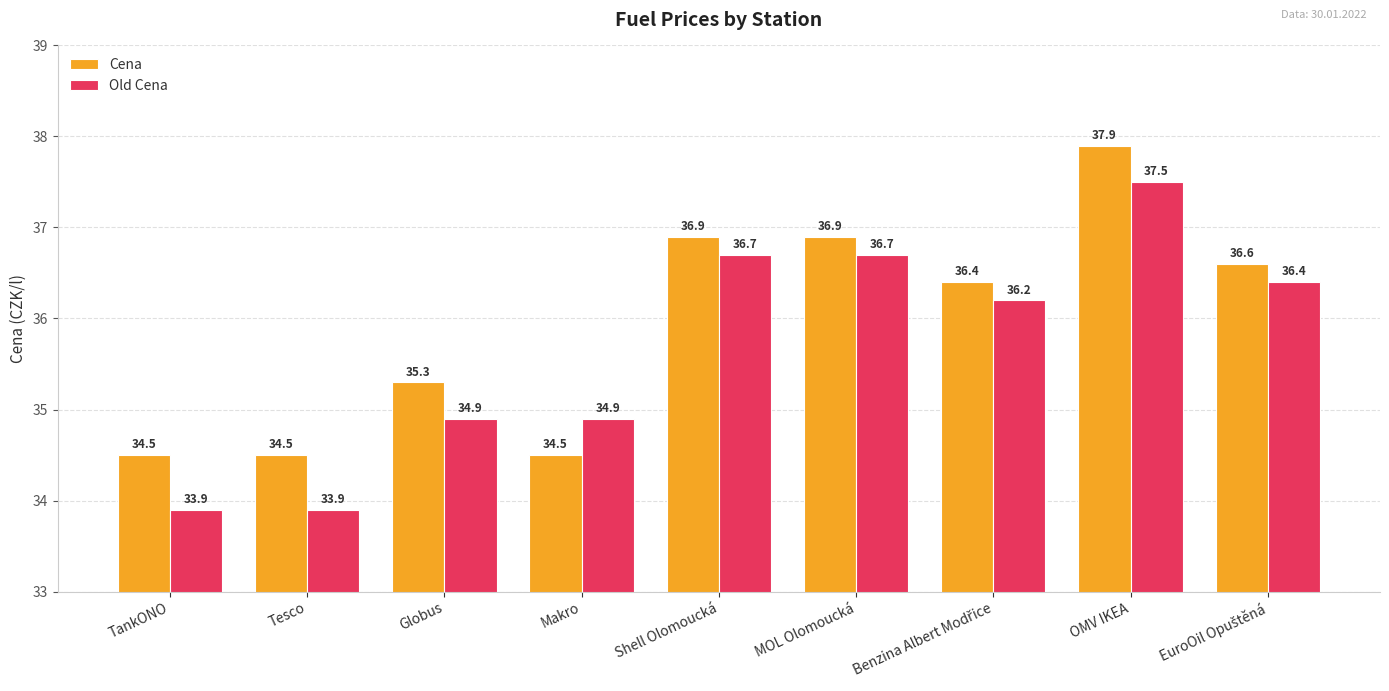

What is the difference between the maximum and second lowest values in the Cena series?

3.4